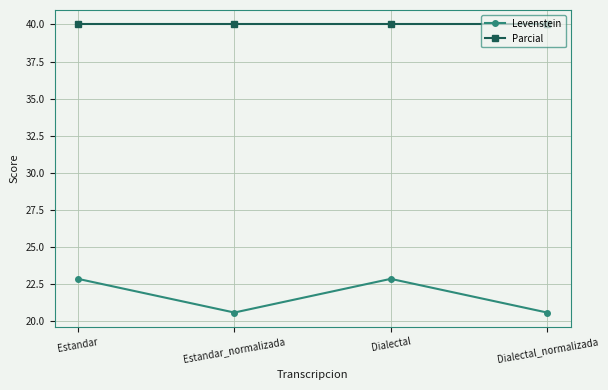

Between Estandar and Estandar_normalizada, which series saw the biggest shift?

Levenstein